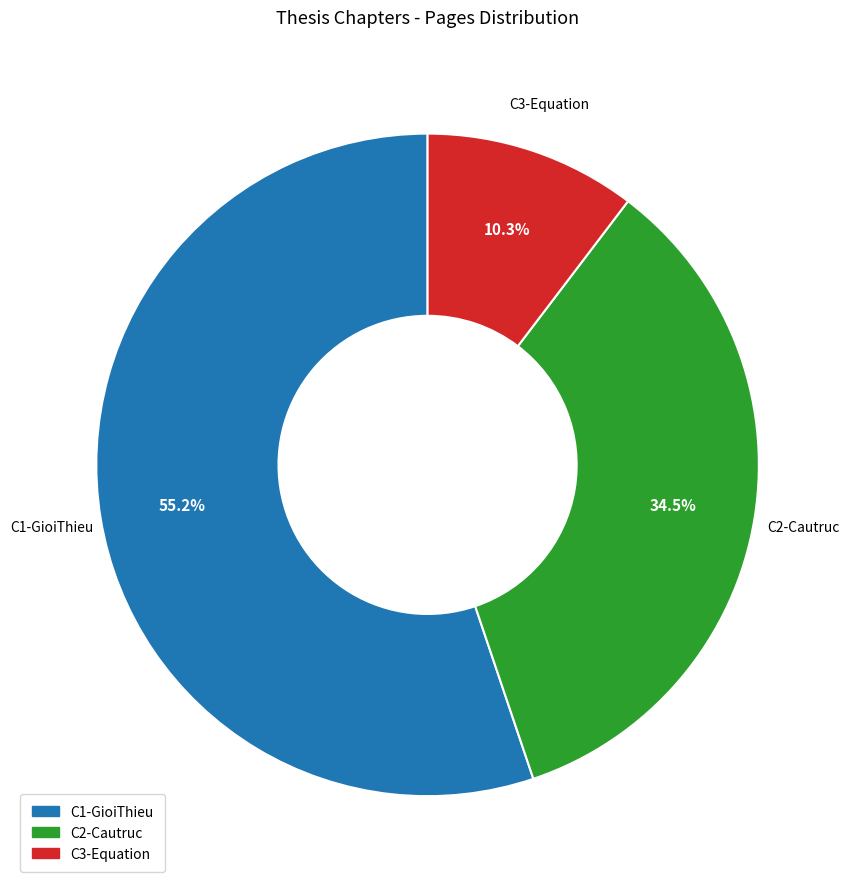

Is the sum of C1-GioiThieu and C2-Cautruc greater than half?

Yes